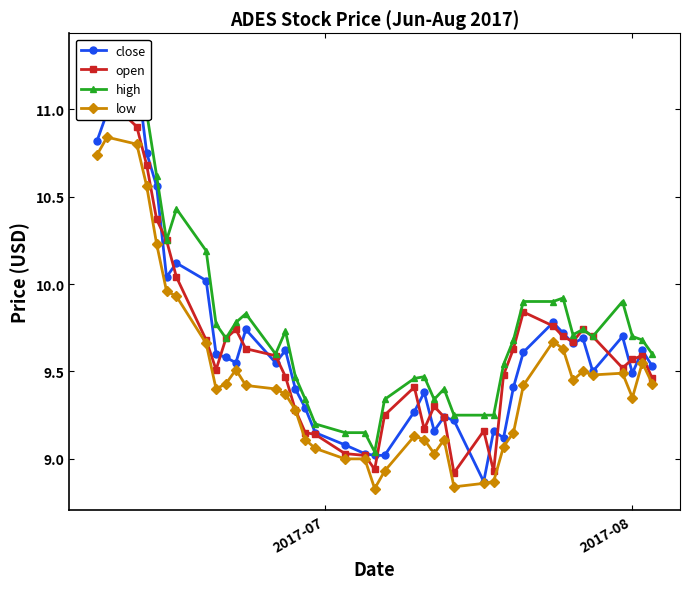

Reading right to left, list all the values displayed in this chart.

close: 9.5	9.6	9.5	9.7	9.5	9.7	9.7	9.7	9.8	9.6	9.4	9.1	9.2	8.9	9.2	9.2	9.2	9.4	9.3	9.0	9.0	9.0	9.1	9.2	9.3	9.4	9.6	9.6	9.7	9.6	9.6	9.6	10.0	10.1	10.0	10.6	10.8	11.2	11.0	10.8
open: 9.5	9.6	9.6	9.5	9.7	9.7	9.7	9.7	9.8	9.8	9.6	9.5	8.9	9.2	8.9	9.2	9.3	9.2	9.4	9.2	8.9	9.0	9.0	9.1	9.2	9.3	9.5	9.6	9.6	9.7	9.7	9.5	9.7	10.0	10.2	10.4	10.7	10.9	11.1	11.0
high: 9.6	9.7	9.7	9.9	9.7	9.7	9.7	9.9	9.9	9.9	9.7	9.5	9.2	9.2	9.2	9.4	9.3	9.5	9.5	9.3	9.0	9.2	9.2	9.2	9.3	9.5	9.7	9.6	9.8	9.8	9.7	9.8	10.2	10.4	10.2	10.6	11.0	11.3	11.2	11.2
low: 9.4	9.6	9.3	9.5	9.5	9.5	9.4	9.6	9.7	9.4	9.2	9.1	8.9	8.9	8.8	9.1	9.0	9.1	9.1	8.9	8.8	9.0	9.0	9.1	9.1	9.3	9.4	9.4	9.4	9.5	9.4	9.4	9.7	9.9	10.0	10.2	10.6	10.8	10.8	10.7